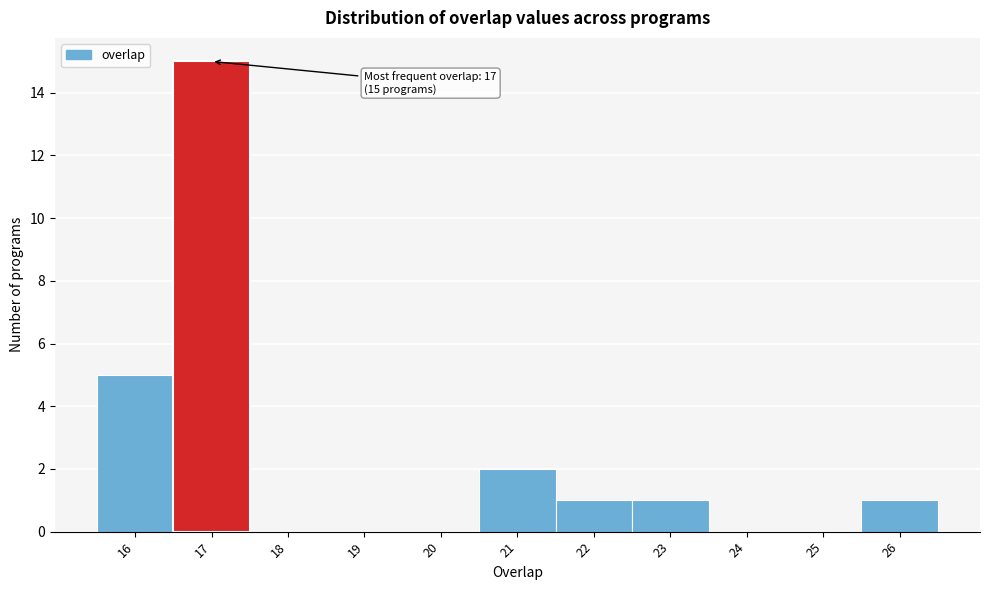

Which range on the x-axis has the tallest bar?

16.5 to 17.5